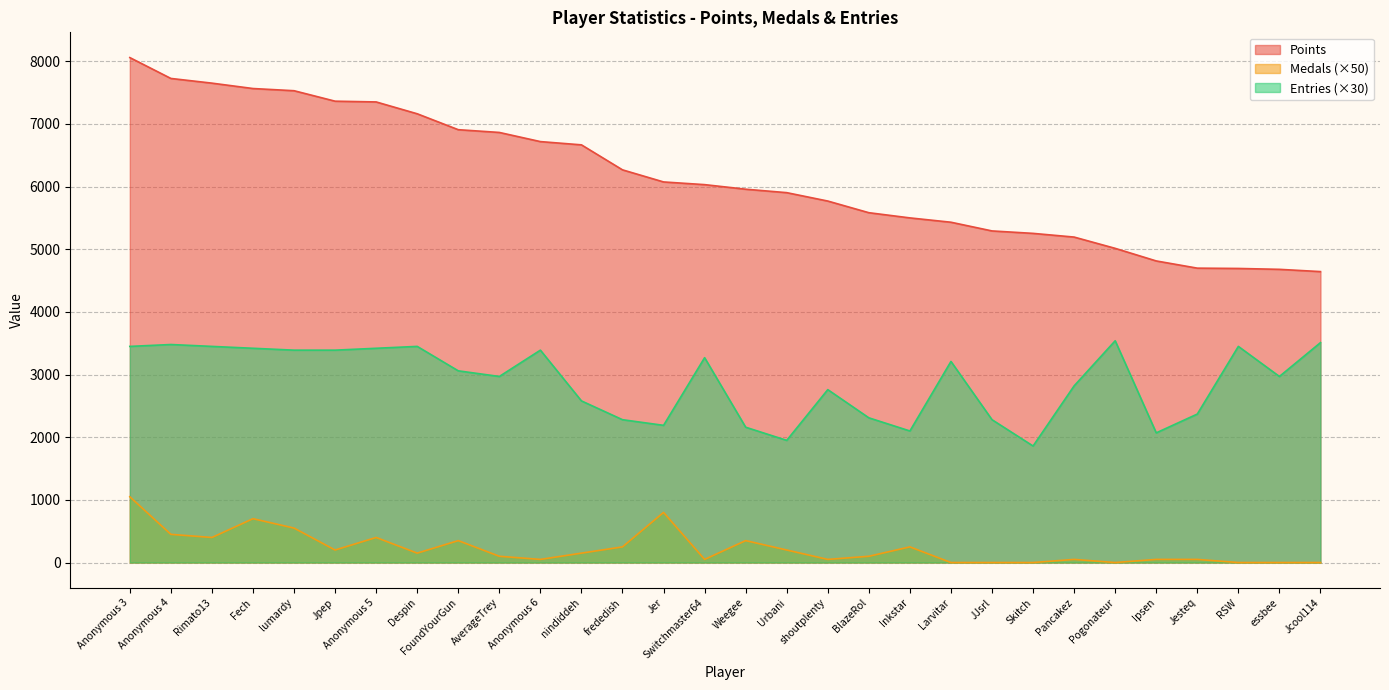

At which label does Entries reach its peak?

Pogonateur